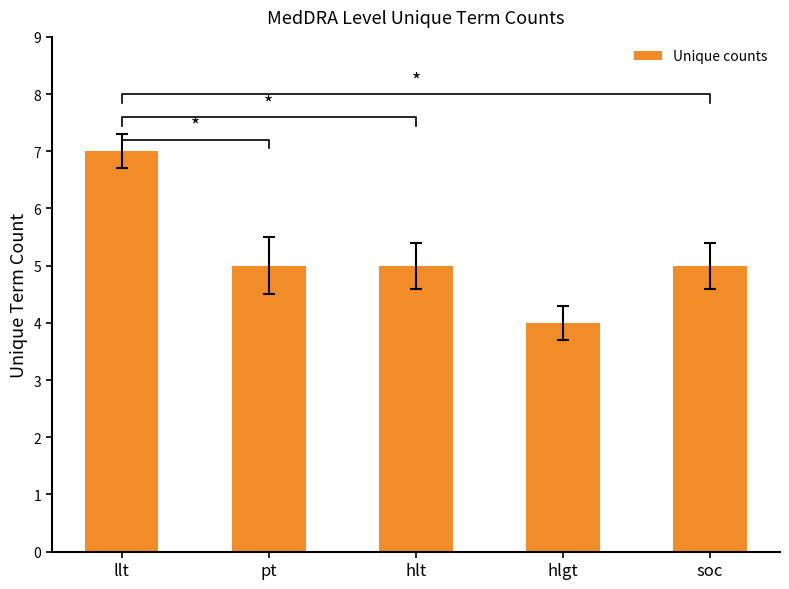

Is it true that the value at llt is 10?

False